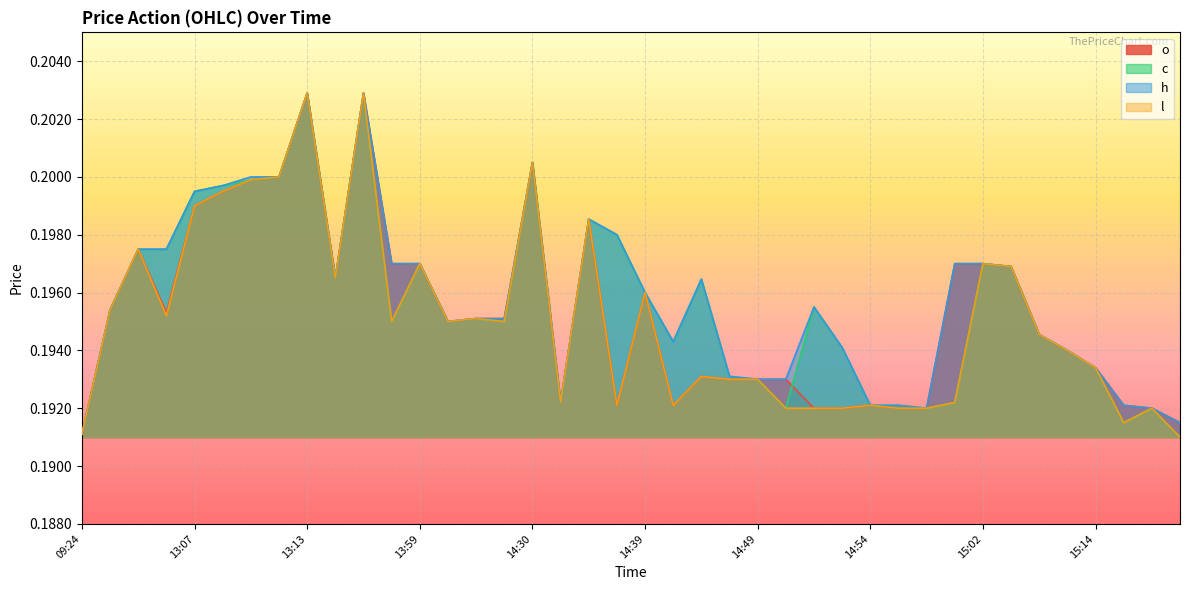

What is the label of the 37th point from the right?

13:00